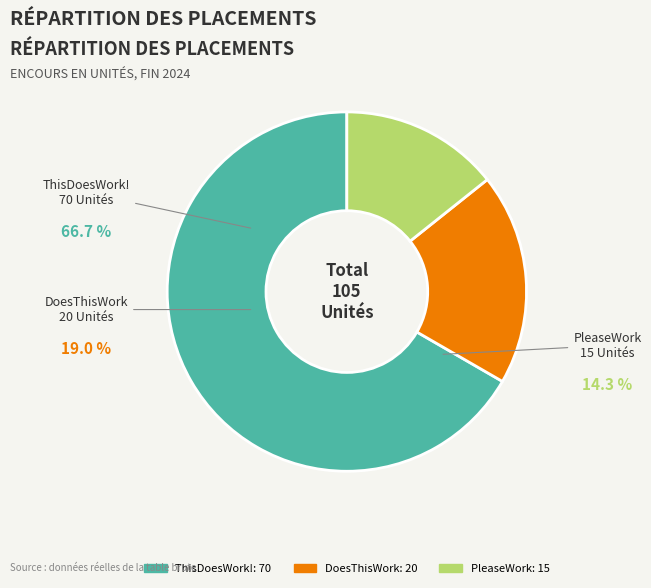

To the nearest percent, what is the difference between the largest and smallest slice percentages?

52%